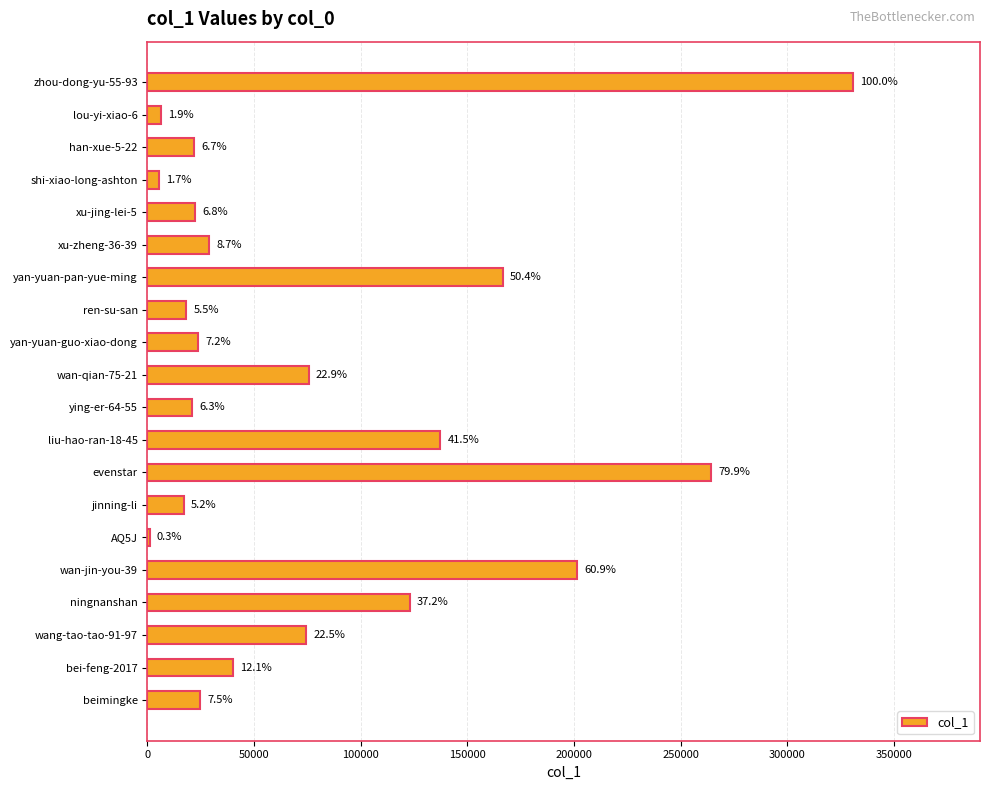

Are the bars horizontal?

Yes